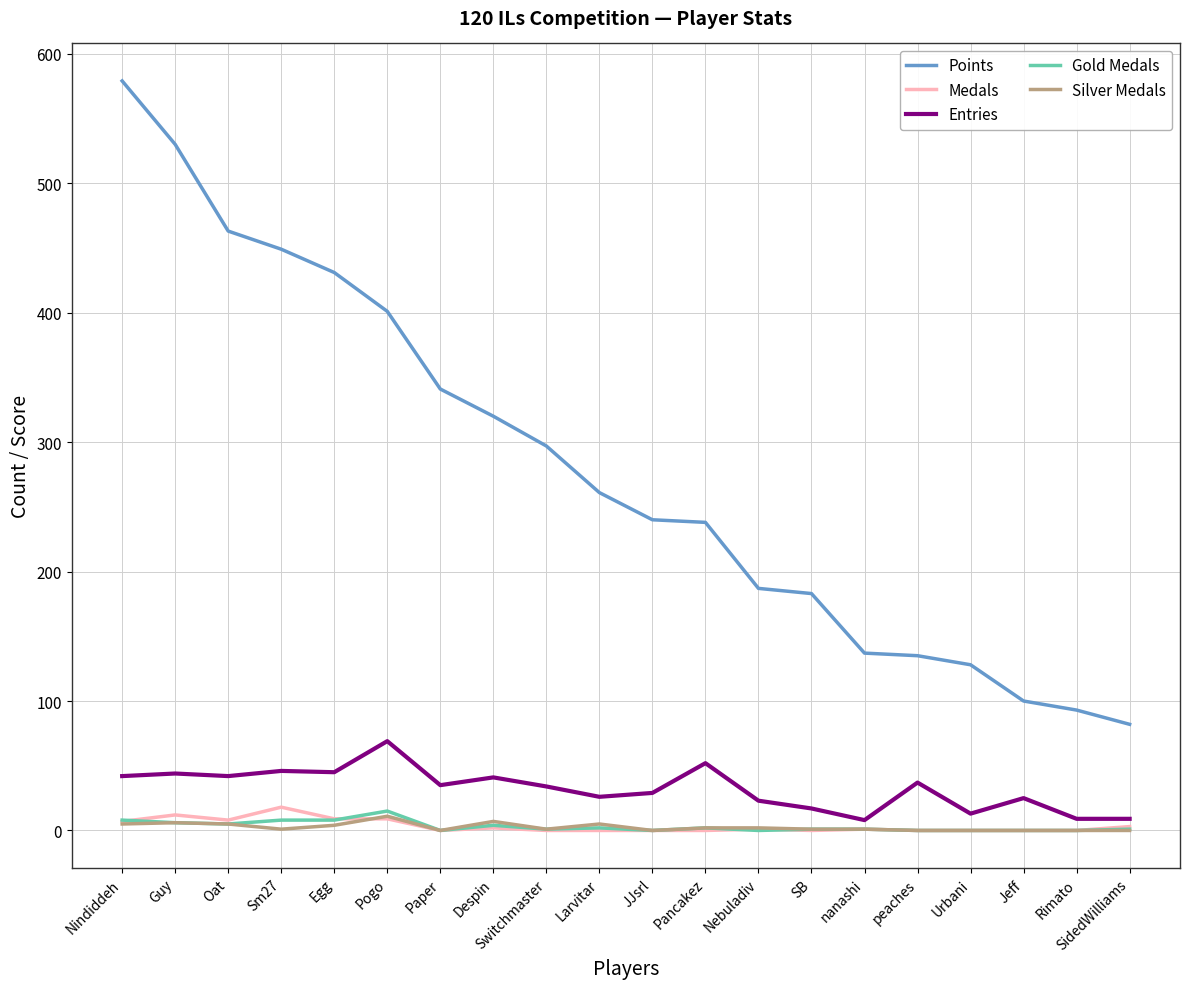

Read the Entries value at SB, to the nearest 10.

20